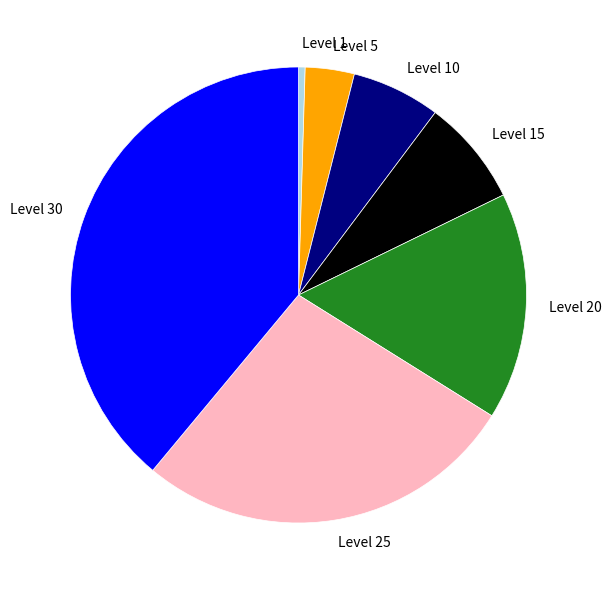

True or false: Level 10 accounts for 13% of the total.

False